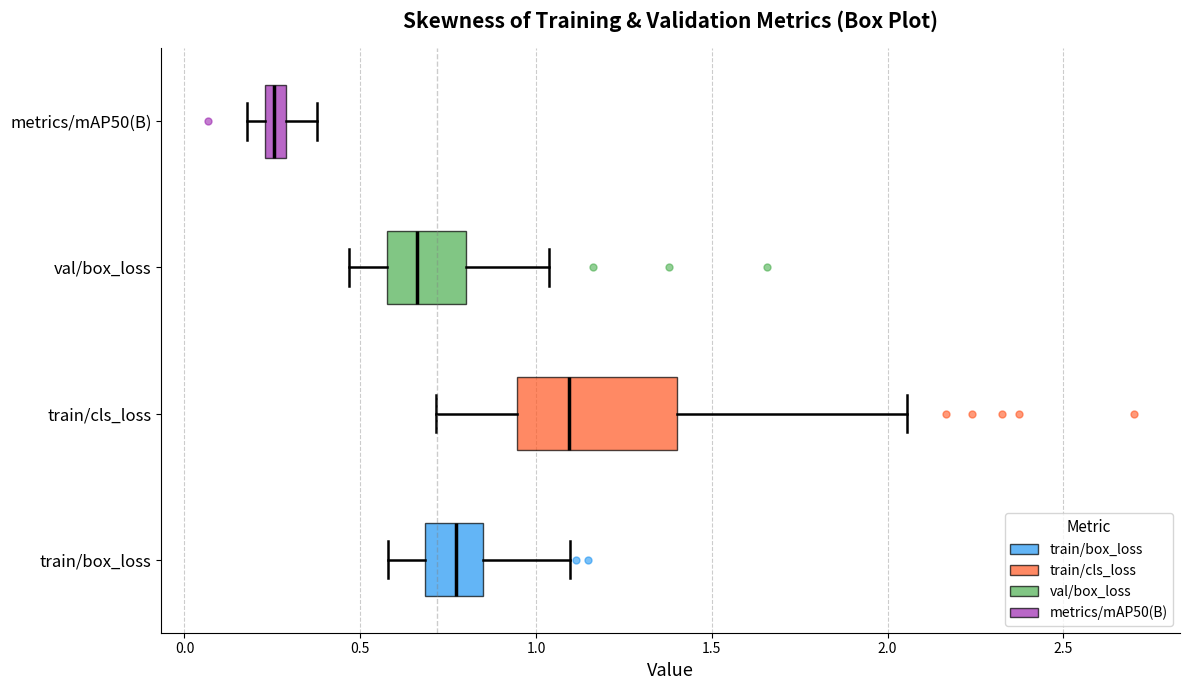

Which box has the furthest to the left median line?

metrics/mAP50(B)